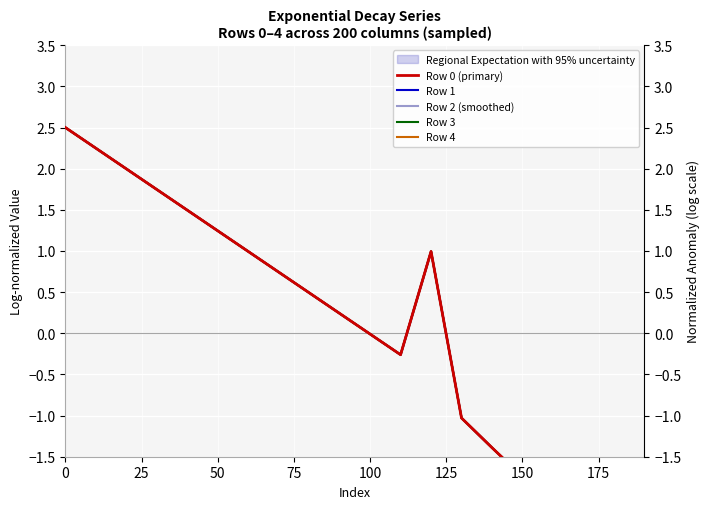

Which series has the largest range (max minus min)?

Row 0 (primary)